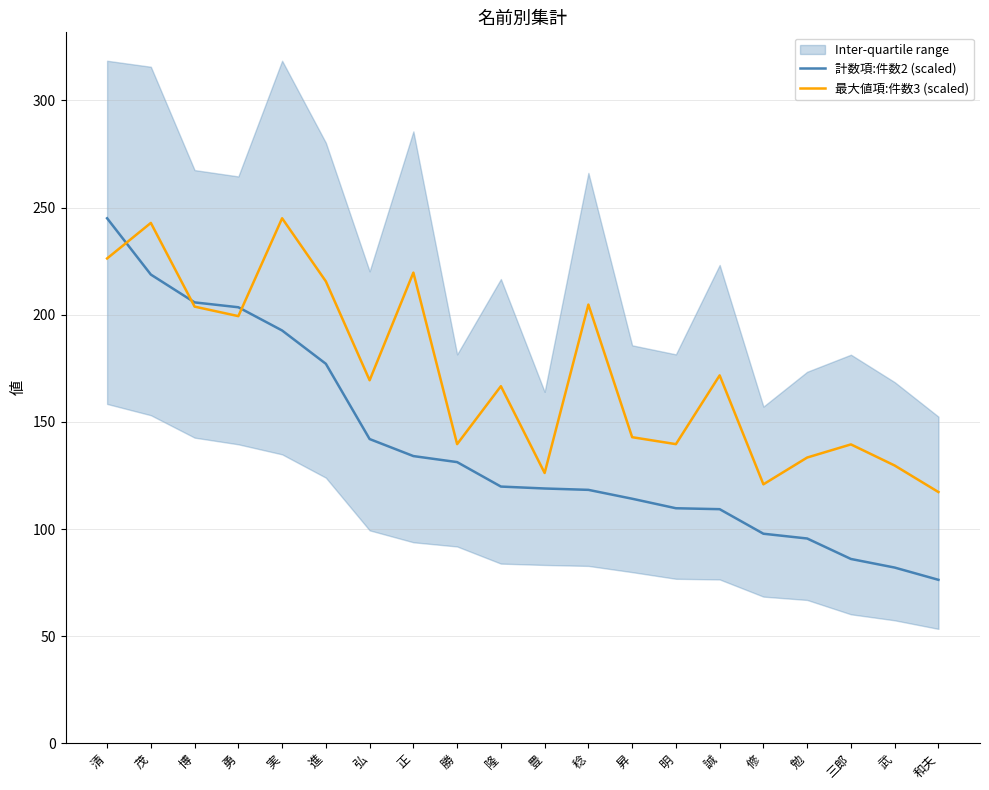

Rank the categories by 計数項:件数2 (scaled) value from highest to lowest.

清, 茂, 博, 勇, 実, 進, 弘, 正, 勝, 隆, 豊, 稔, 昇, 明, 誠, 修, 勉, 三郎, 武, 和夫